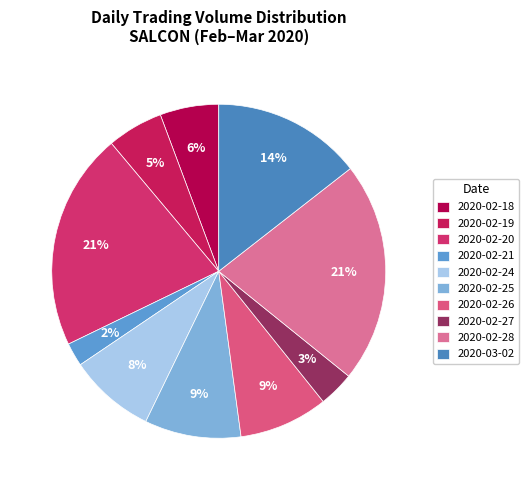

Which has a higher value, 2020-02-21 or 2020-02-26?

2020-02-26